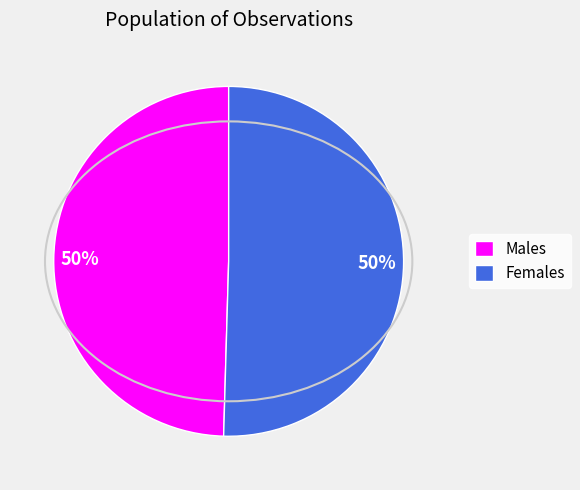

To the nearest percent, what is the average slice percentage?

50%